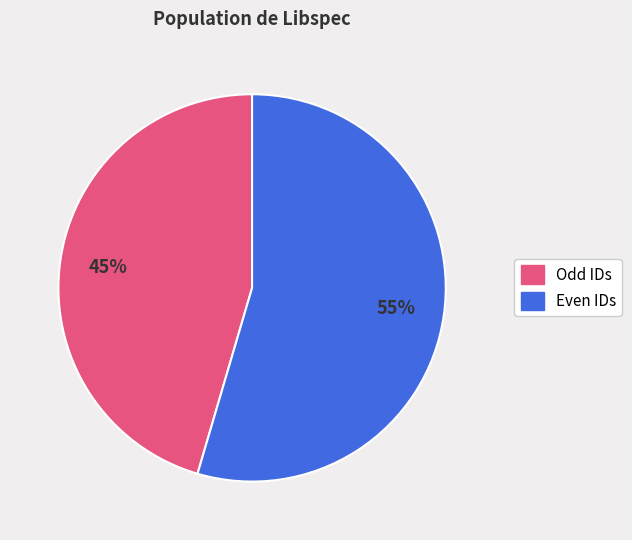

How many segments does this pie chart have?

2